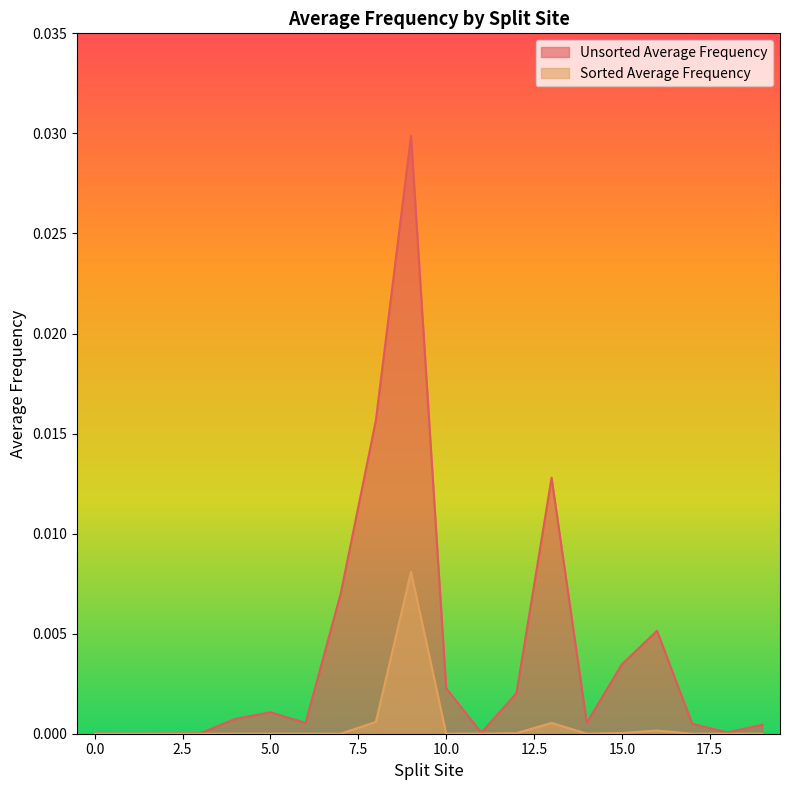

Which series changed the most between 0.0 and 10.0?

Unsorted Average Frequency